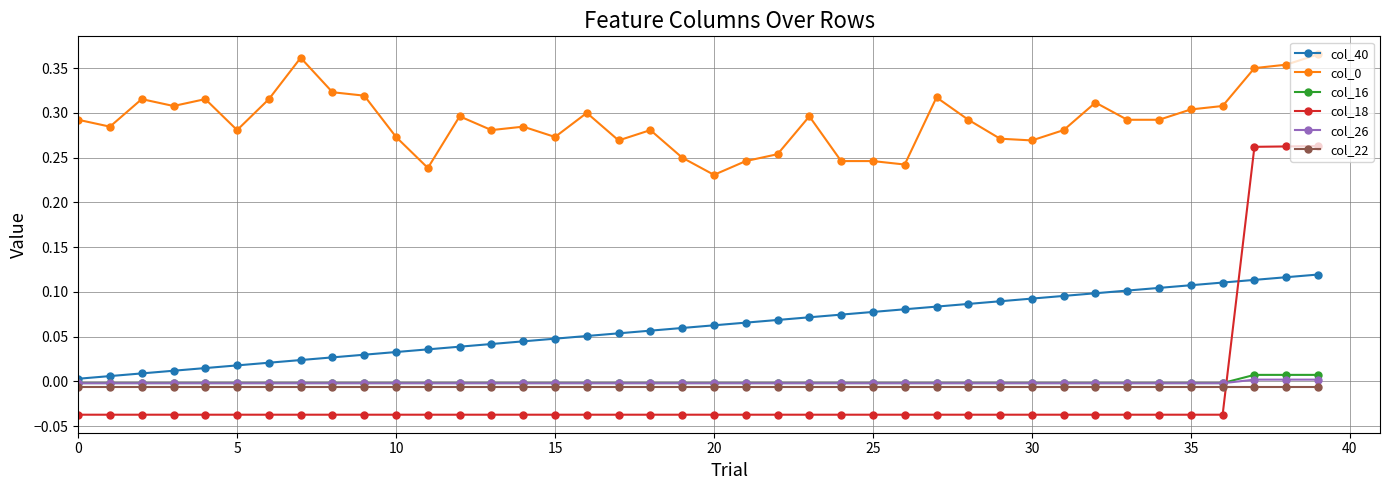

How many times do col_18 and col_16 cross each other?

1